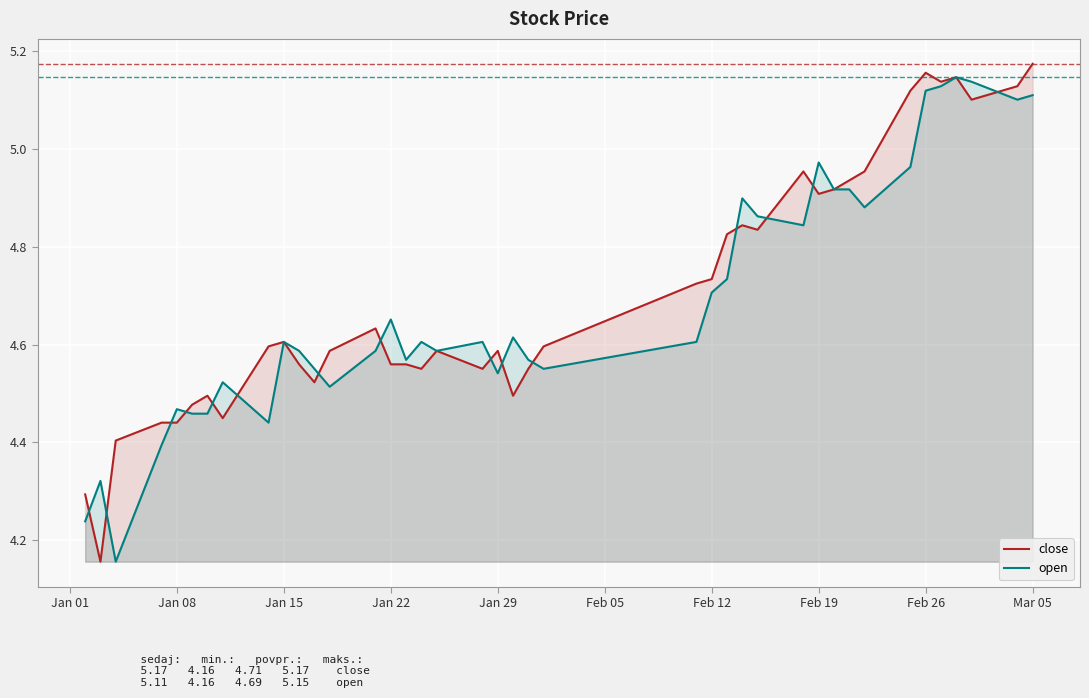

Is it true that close equals 6.1 at Jan 22?

False